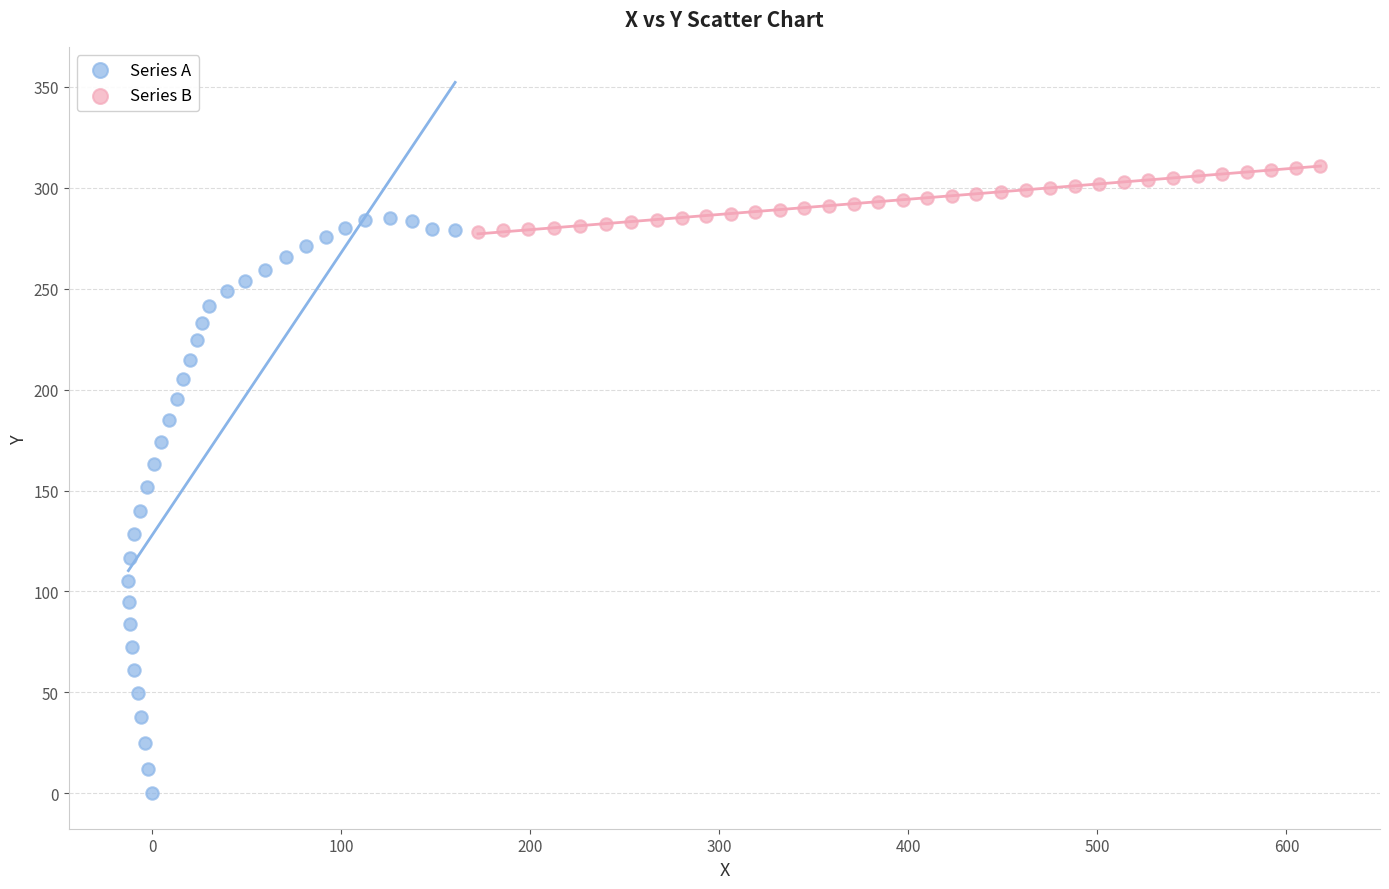

Which series contains the highest Y value?

Series B